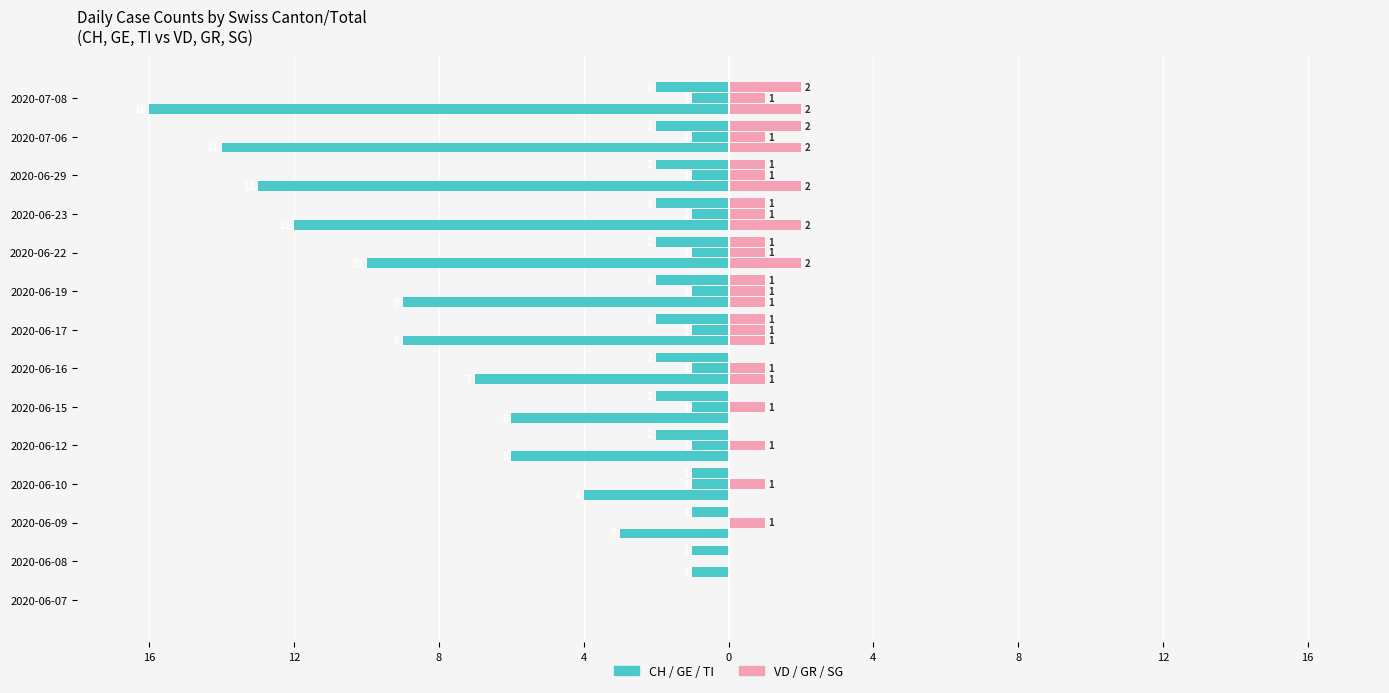

What is the total value across all series at 2020-06-23?

-10